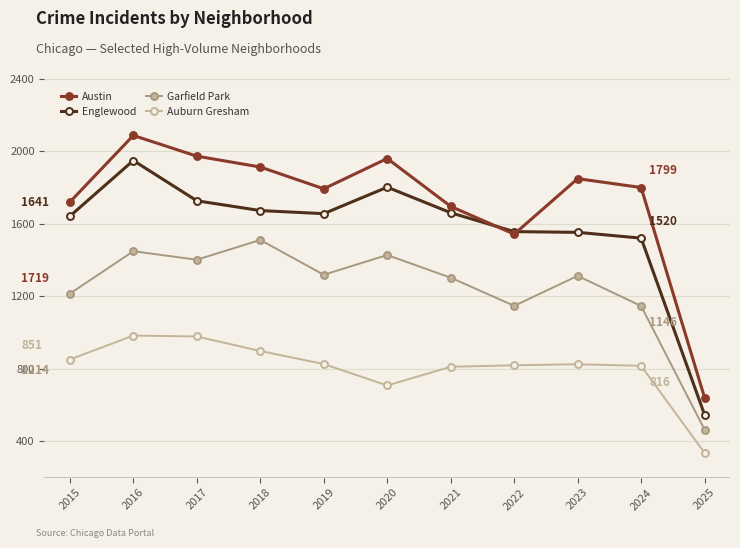

What is the difference between the highest and lowest values at 2025?

304